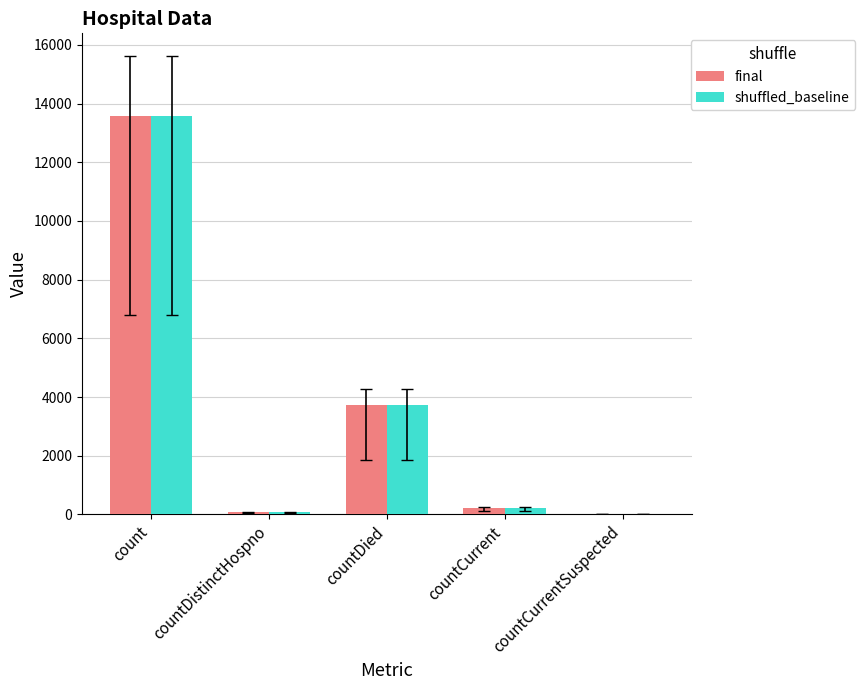

How many groups of bars are there?

5